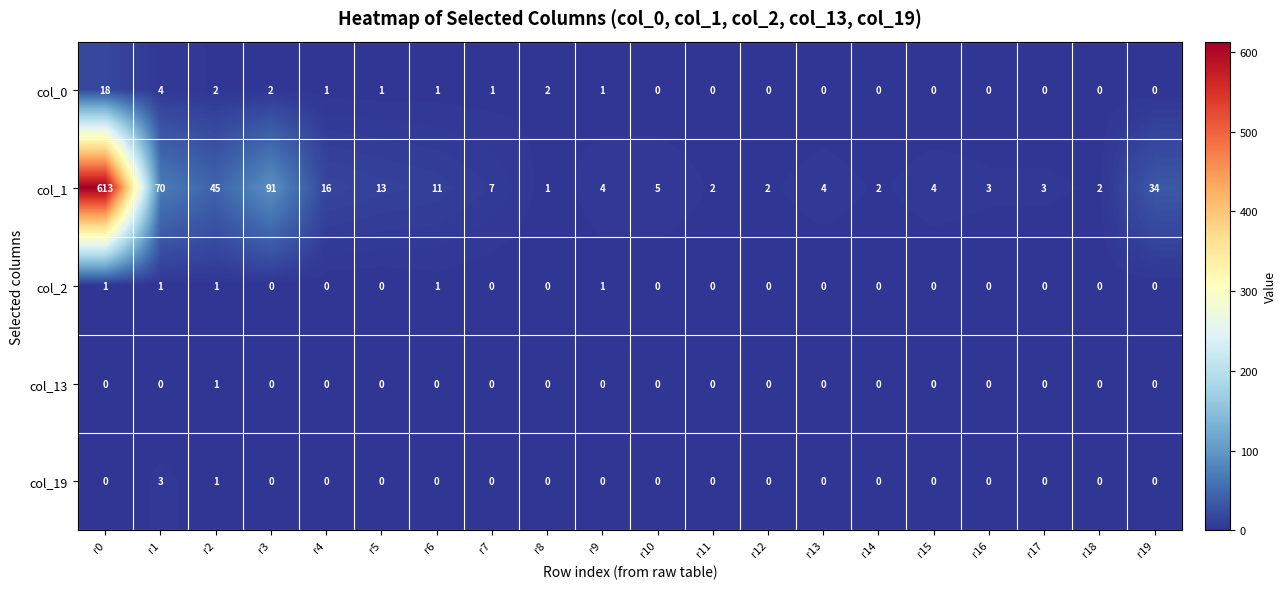

How many data points does each series have?

20